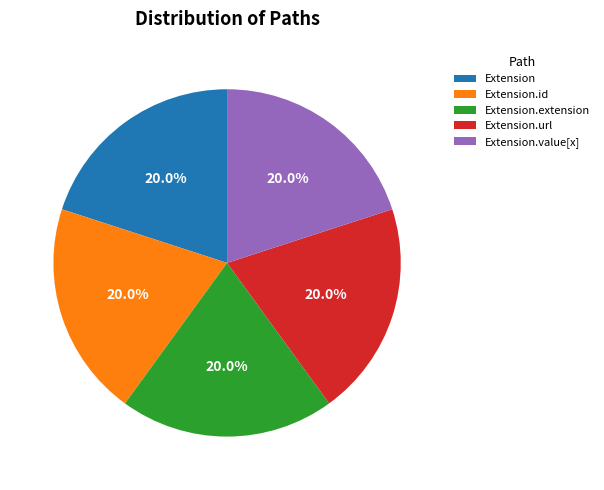

Does Extension.extension account for over 50% of the chart?

No